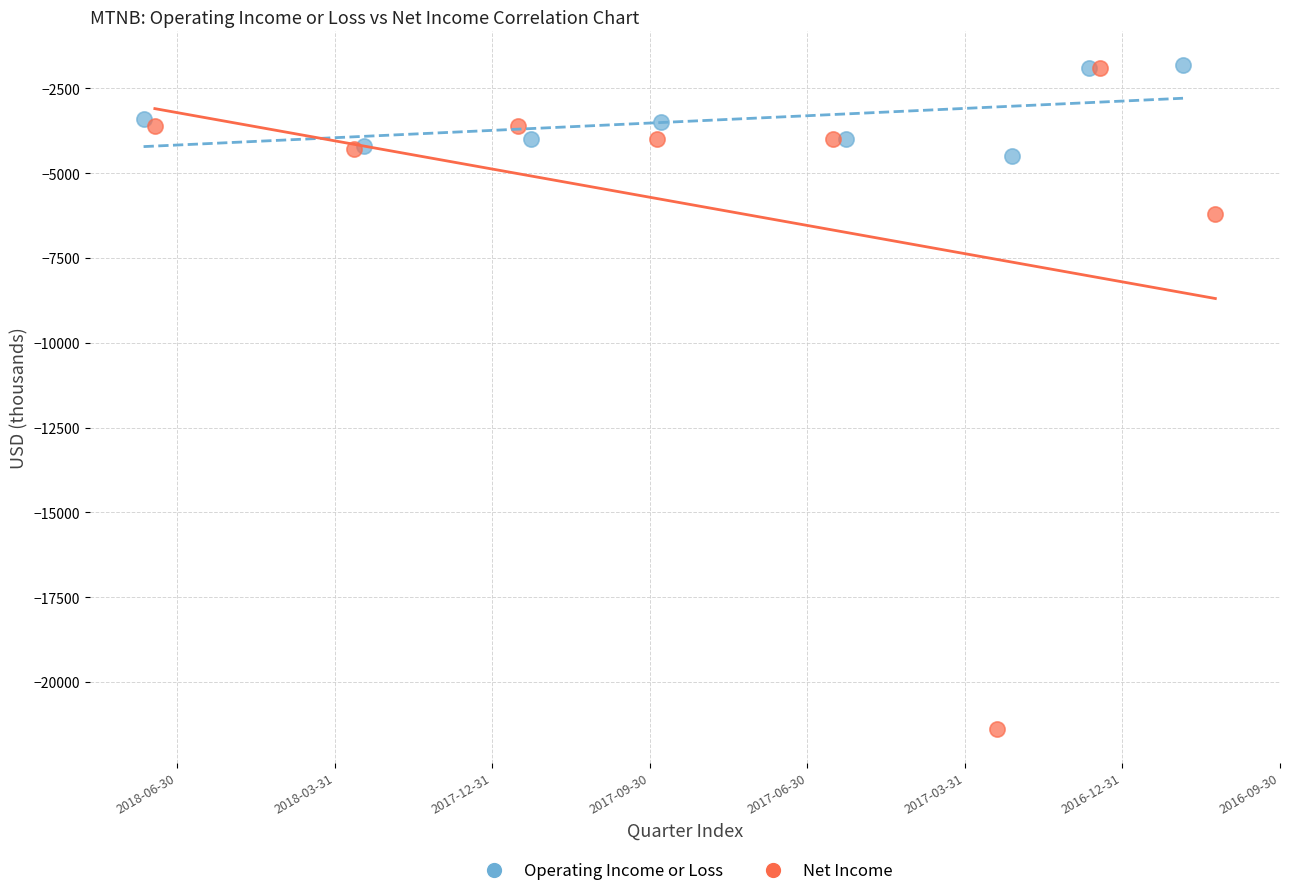

Which series has the largest Y range (max minus min)?

Net Income